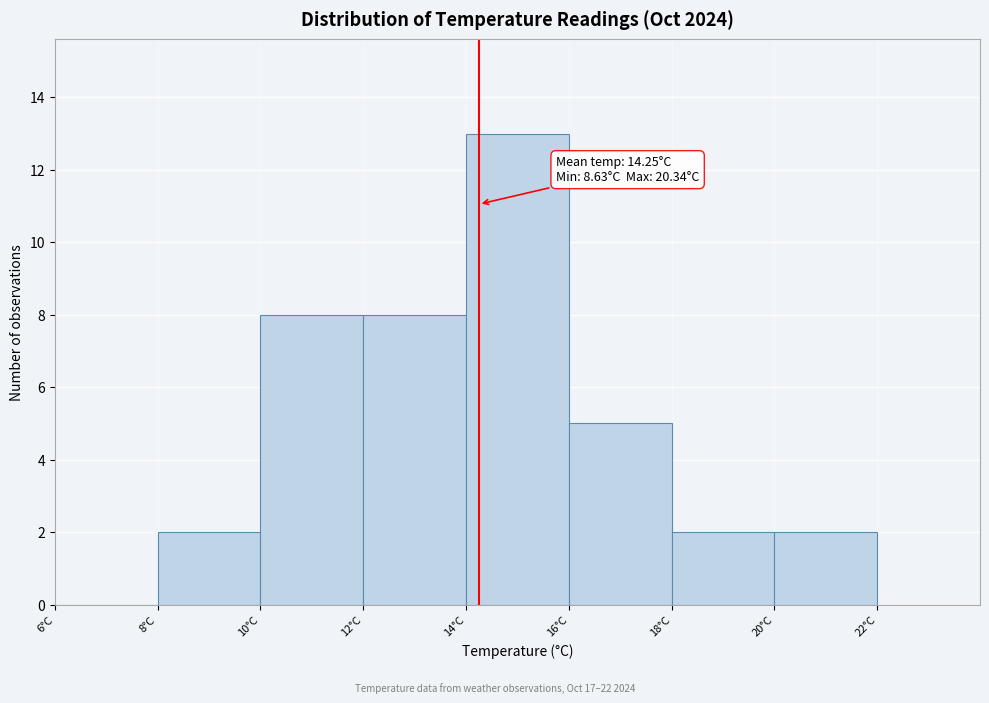

Over which range of the x-axis is the bar tallest?

14 to 16